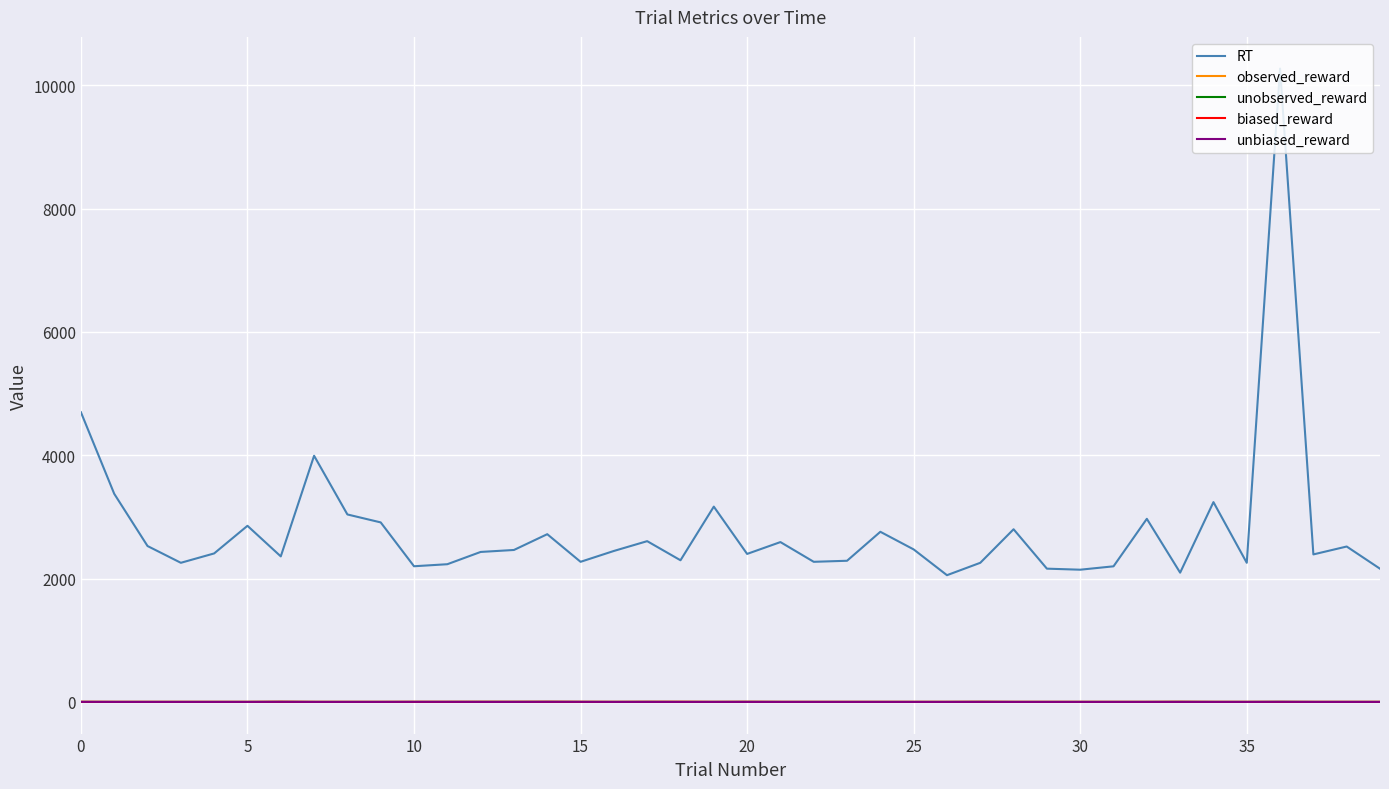

Which series has the largest total across all categories?

RT